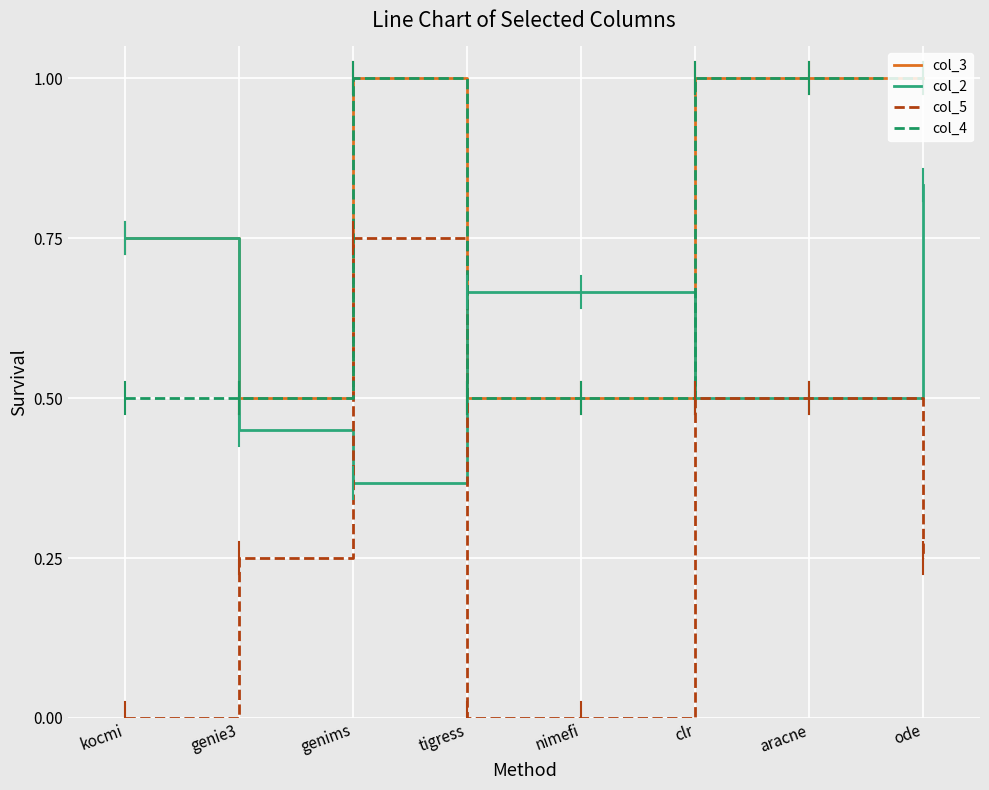

True or false: col_2 has a value of 0.5 at clr.

True